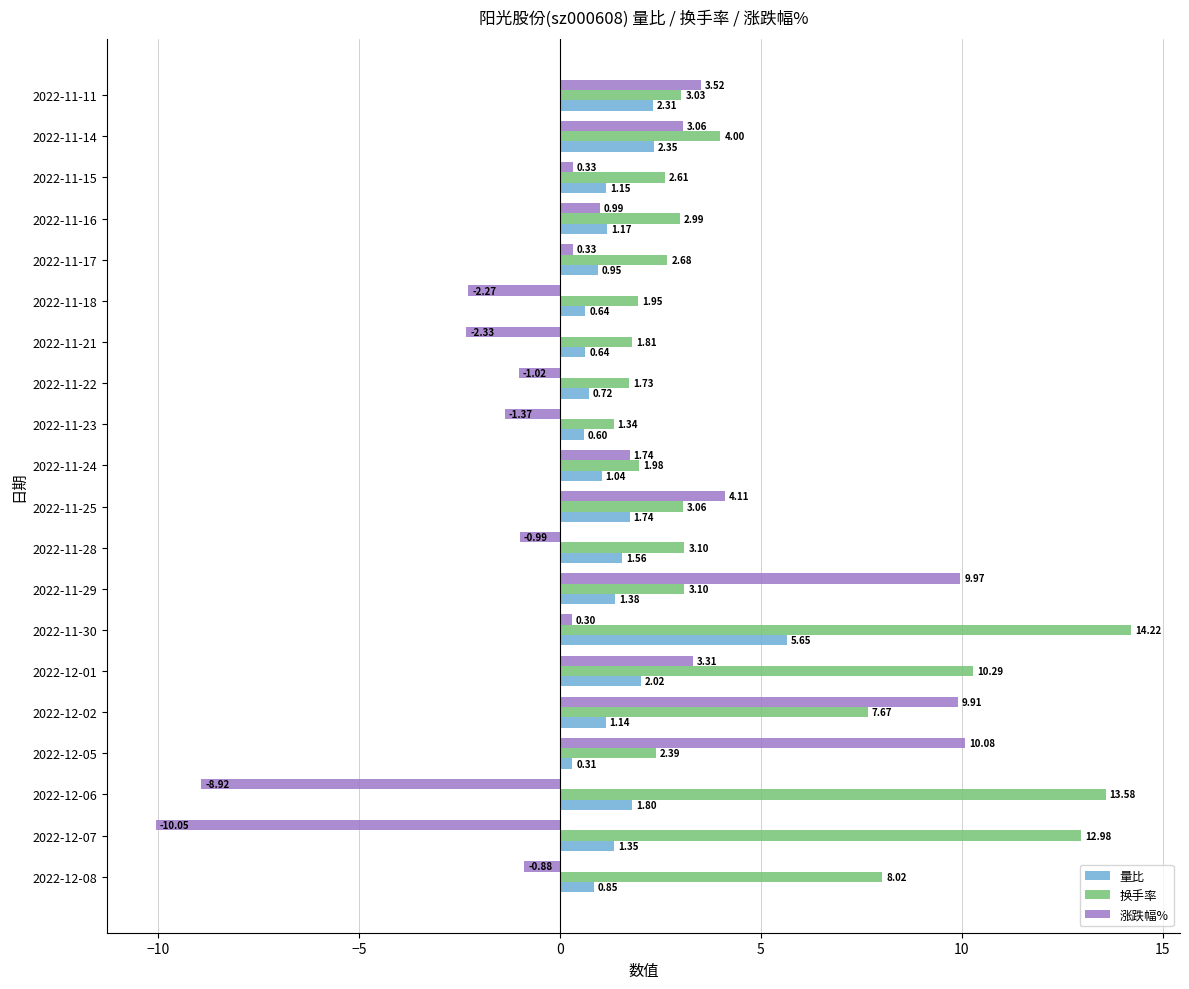

Rank the series at 2022-12-01 from highest to lowest value.

换手率, 涨跌幅%, 量比